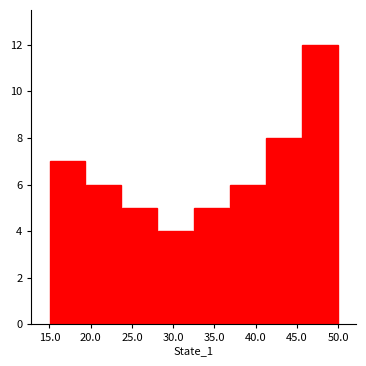

Reading left to right, transcribe this chart: for each bar, give the range it covers on the x-axis and its height. Neither the bar edges nor the heights are printed on the chart, so give them approximately, as read against the axes.

15.0 to 19.5: 7
19.5 to 24.0: 6
24.0 to 28.0: 5
28.0 to 32.5: 4
32.5 to 37.0: 5
37.0 to 41.5: 6
41.5 to 45.5: 8
45.5 to 50.0: 12